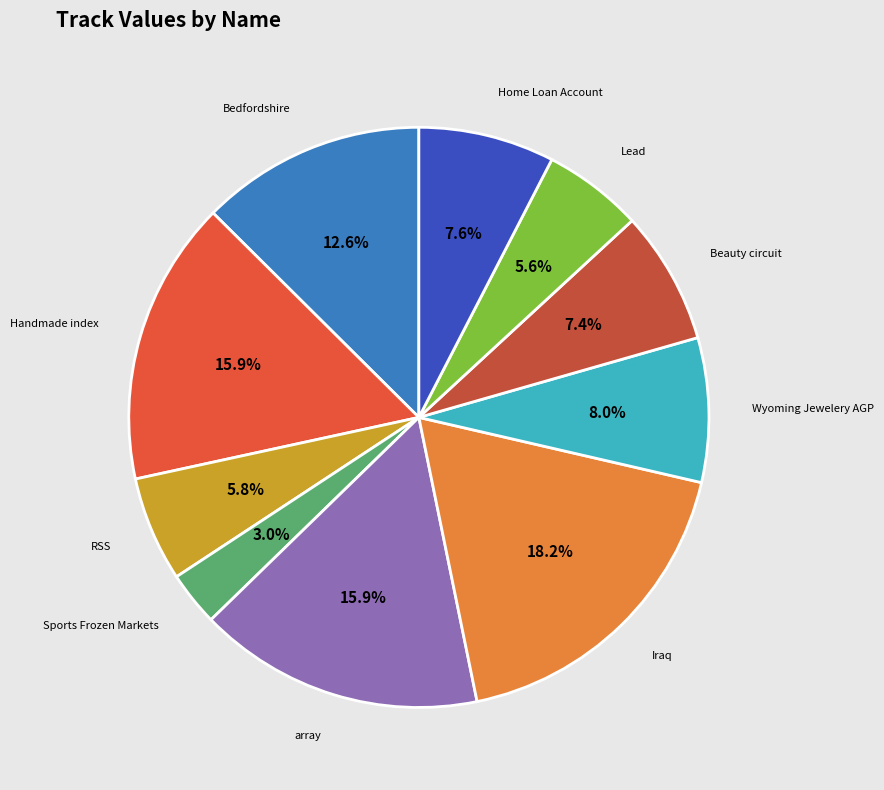

What percentage is the Iraq slice, to the nearest percent?

18%